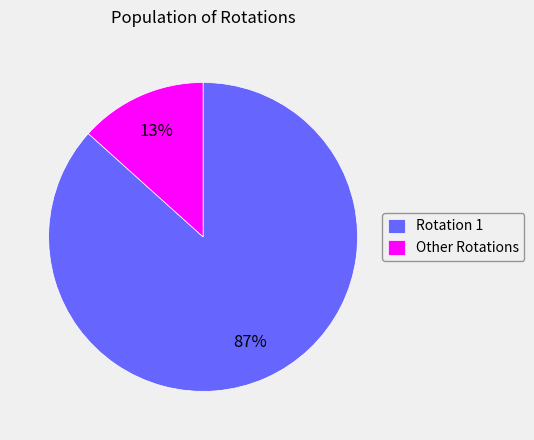

Which has a higher value, Other Rotations or Rotation 1?

Rotation 1